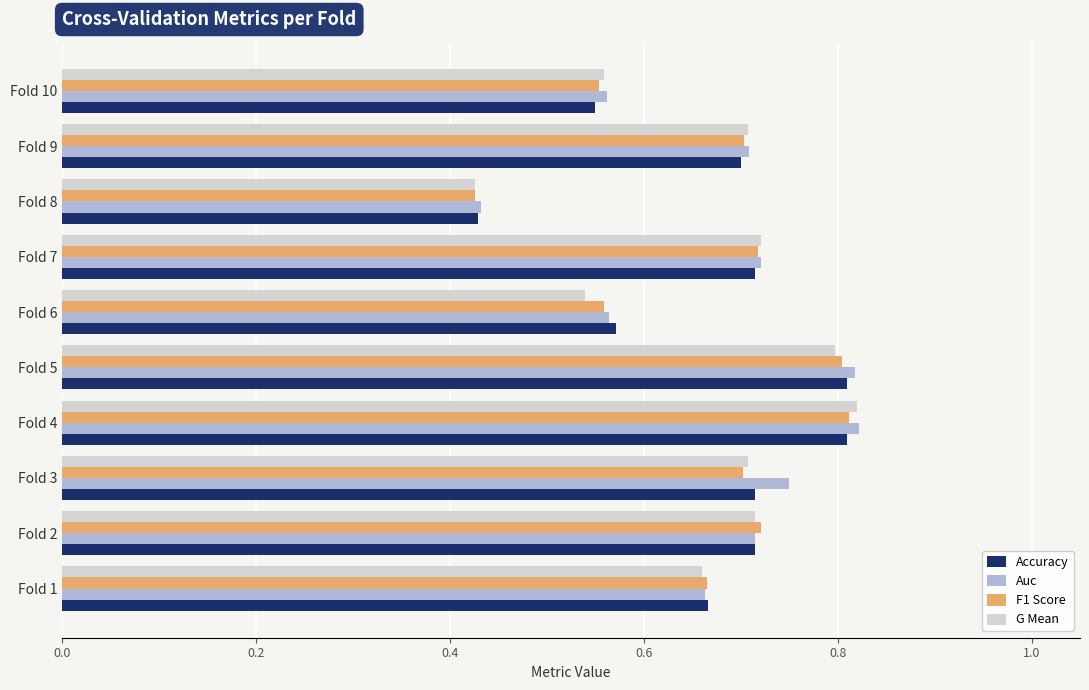

Is the value of F1 Score at Fold 8 greater than the value of Auc at Fold 9?

No